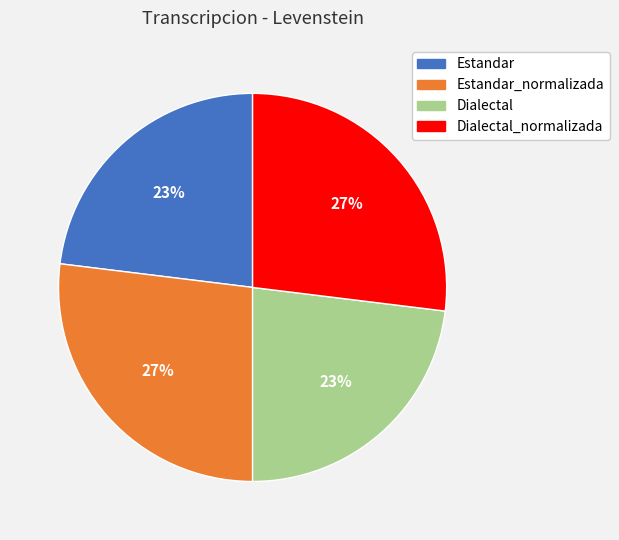

To the nearest percent, what is the average slice percentage?

25%